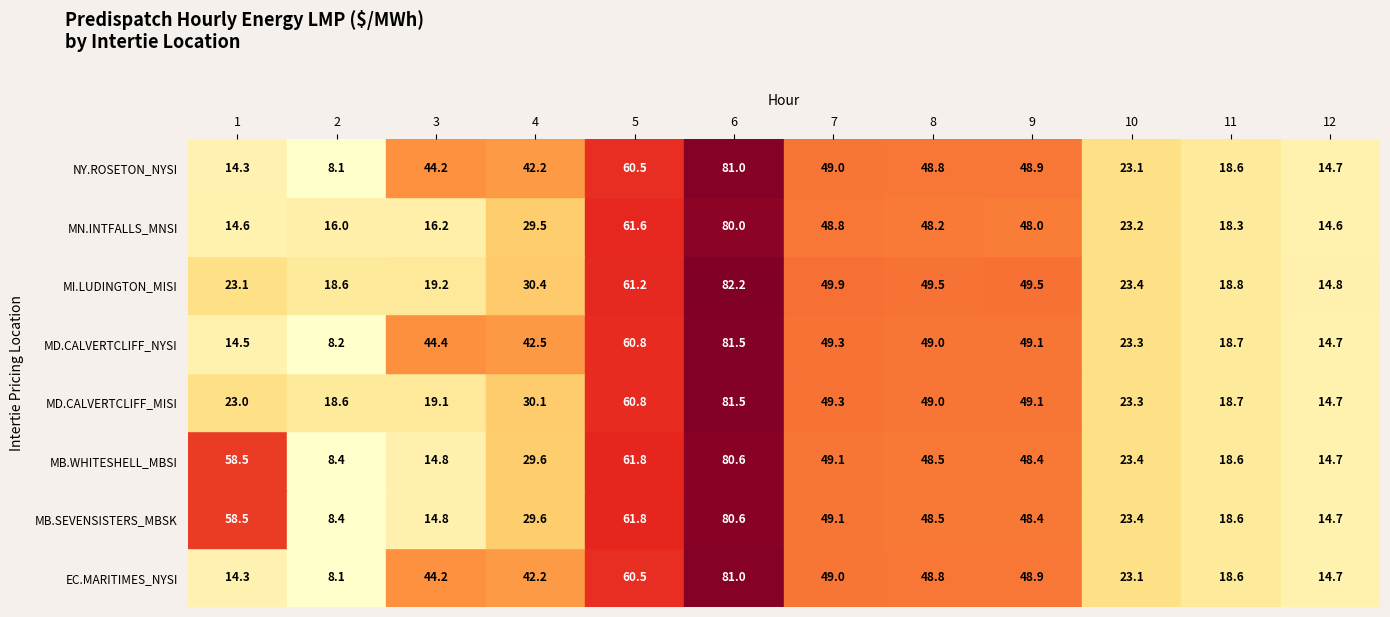

Reading left to right, extract all data points from this chart.

EC.MARITIMES_NYSI: 1=14.3	2=8.1	3=44.2	4=42.2	5=60.5	6=81.0	7=49.0	8=48.8	9=48.9	10=23.1	11=18.6	12=14.7
MB.SEVENSISTERS_MBSK: 1=58.5	2=8.4	3=14.8	4=29.6	5=61.8	6=80.6	7=49.1	8=48.5	9=48.4	10=23.4	11=18.6	12=14.7
MB.WHITESHELL_MBSI: 1=58.5	2=8.4	3=14.8	4=29.6	5=61.8	6=80.6	7=49.1	8=48.5	9=48.4	10=23.4	11=18.6	12=14.7
MD.CALVERTCLIFF_MISI: 1=23.0	2=18.6	3=19.1	4=30.1	5=60.8	6=81.5	7=49.3	8=49.0	9=49.1	10=23.3	11=18.7	12=14.7
MD.CALVERTCLIFF_NYSI: 1=14.5	2=8.2	3=44.4	4=42.5	5=60.8	6=81.5	7=49.3	8=49.0	9=49.1	10=23.3	11=18.7	12=14.7
MI.LUDINGTON_MISI: 1=23.1	2=18.6	3=19.2	4=30.4	5=61.2	6=82.2	7=49.9	8=49.5	9=49.5	10=23.4	11=18.8	12=14.8
MN.INTFALLS_MNSI: 1=14.6	2=16.0	3=16.2	4=29.5	5=61.6	6=80.0	7=48.8	8=48.2	9=48.0	10=23.2	11=18.3	12=14.6
NY.ROSETON_NYSI: 1=14.3	2=8.1	3=44.2	4=42.2	5=60.5	6=81.0	7=49.0	8=48.8	9=48.9	10=23.1	11=18.6	12=14.7